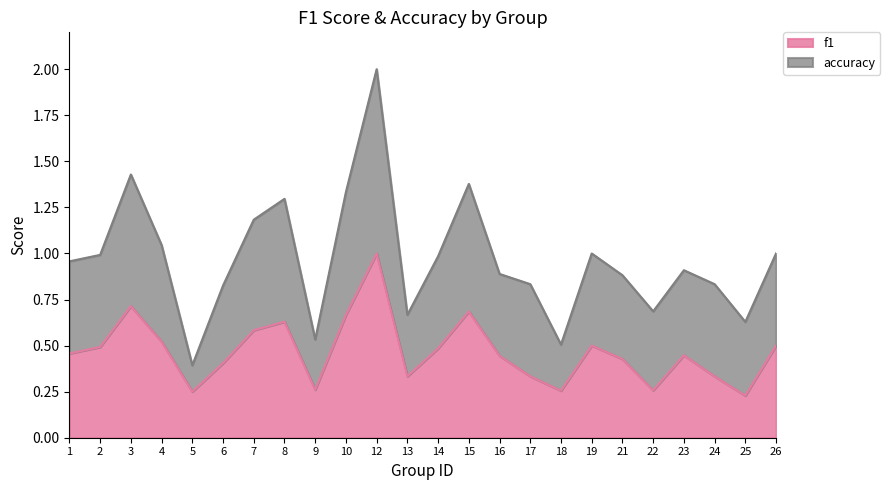

Is it true that f1 equals 1.0 at 12?

True